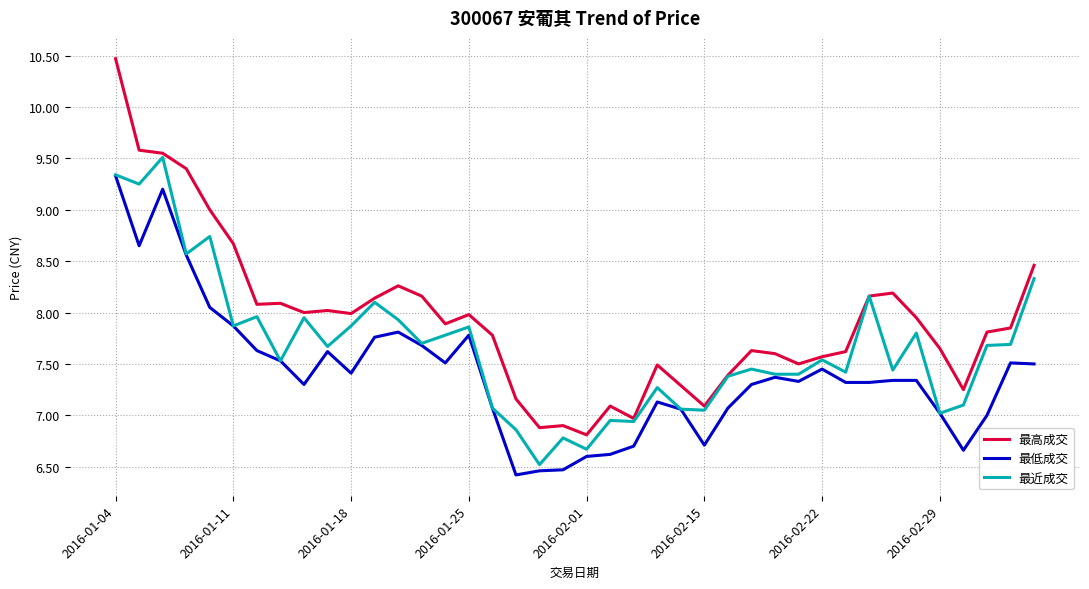

Which series has the widest spread of values?

最高成交